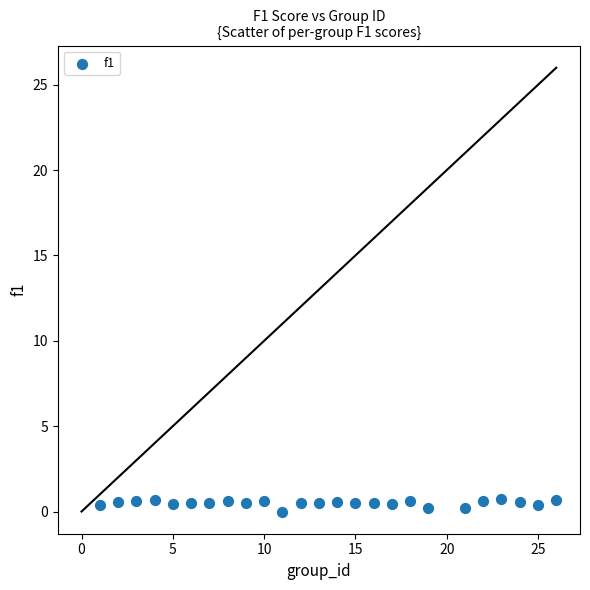

What is the range of X values (max minus min)?

25.0